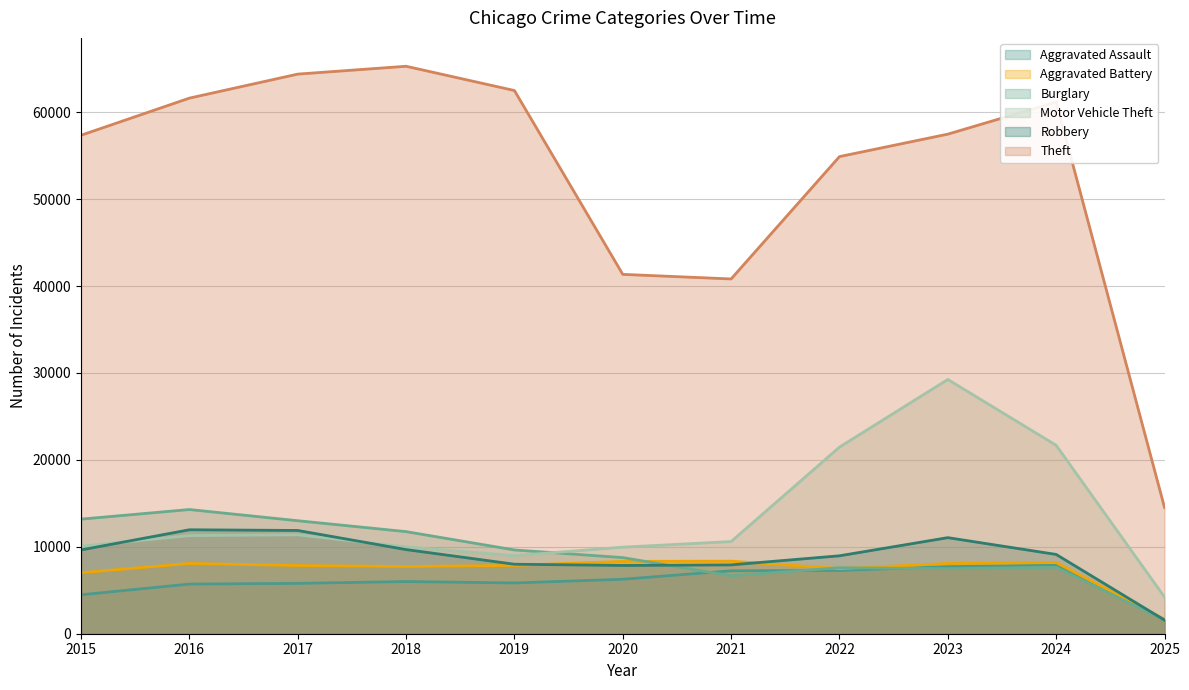

What are all the series names shown in the legend?

Aggravated Assault, Aggravated Battery, Burglary, Motor Vehicle Theft, Robbery, Theft